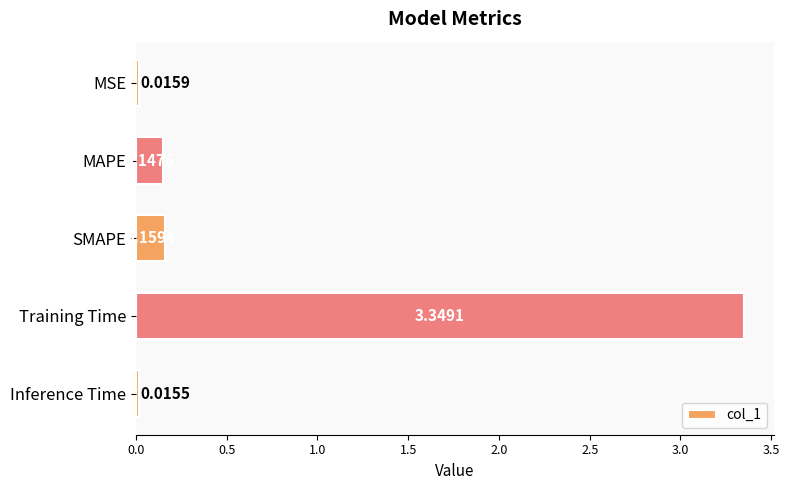

What is the average value?

0.7